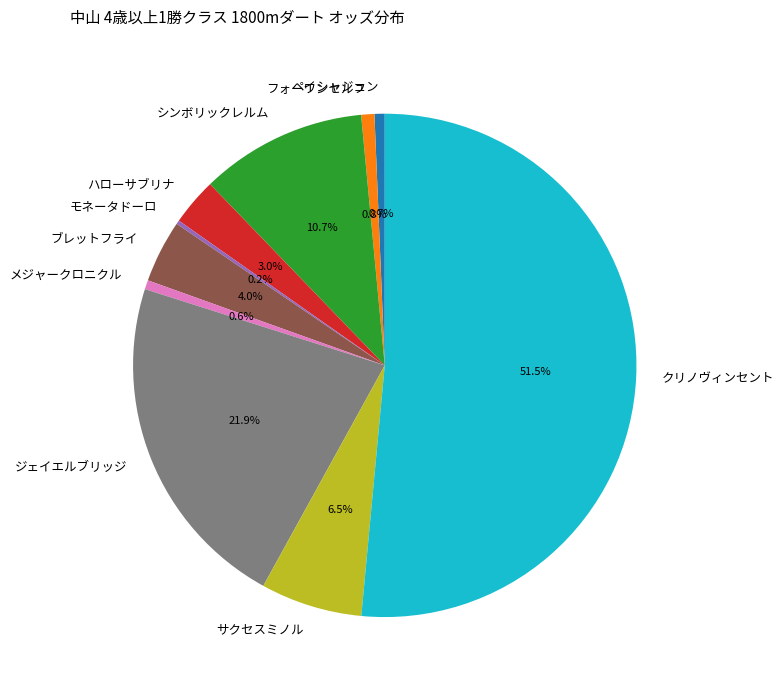

To the nearest percent, what is the combined percentage of ペイシャジュン and ハローサブリナ?

4%